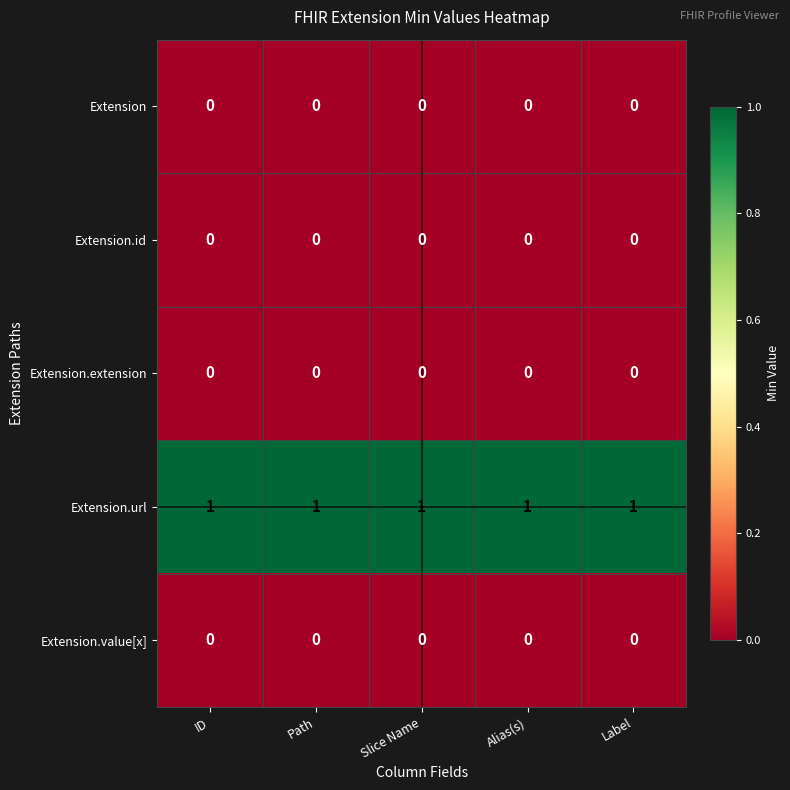

Is it true that Extension.url equals 2 at Label?

False